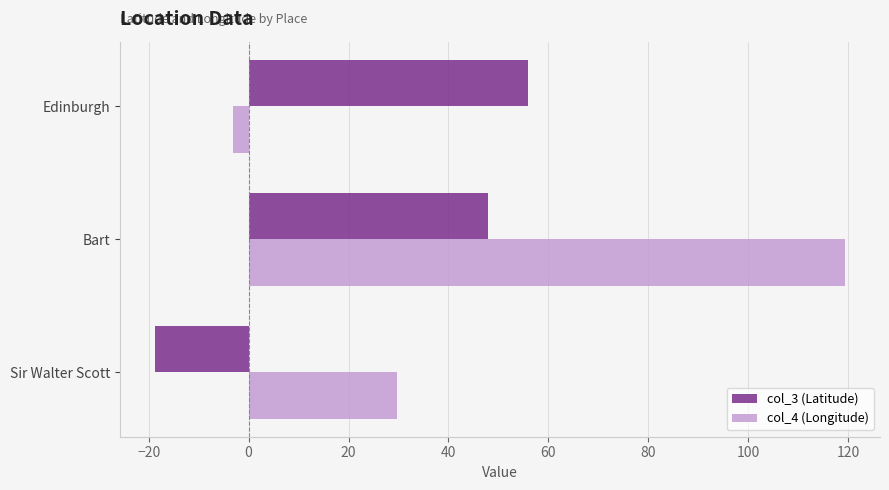

Rank the series at Edinburgh from lowest to highest value.

col_4 (Longitude), col_3 (Latitude)